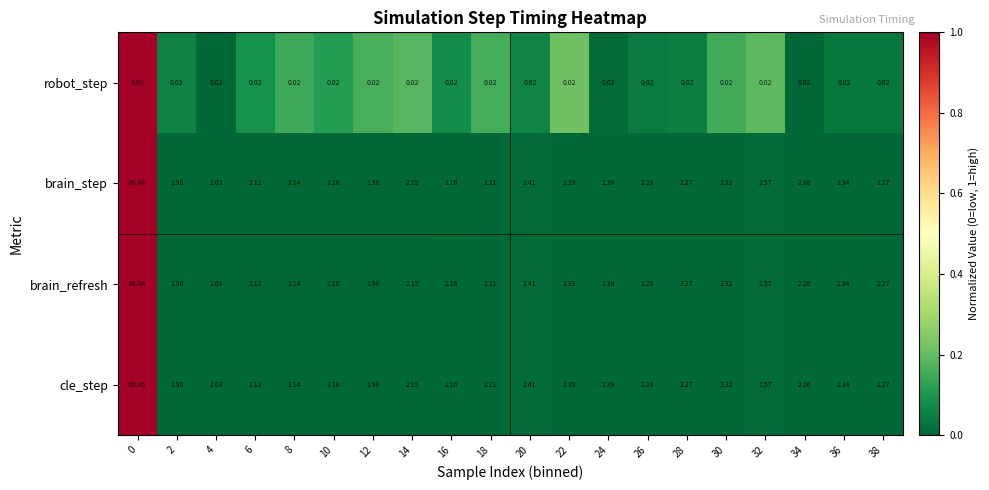

How many data points does each series have?

20